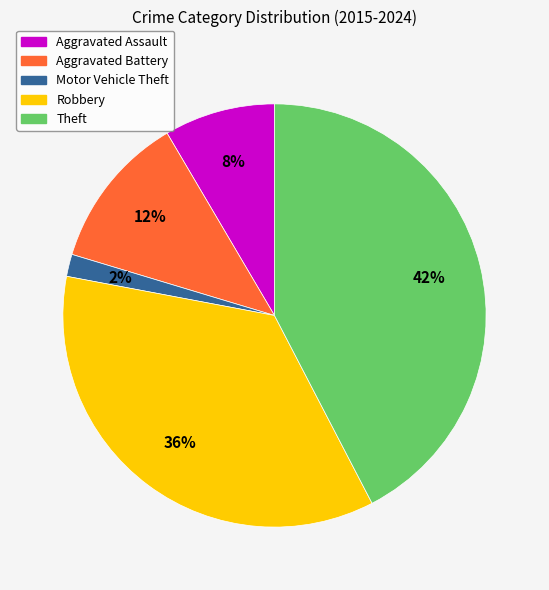

To the nearest percent, what is the average slice percentage?

20%